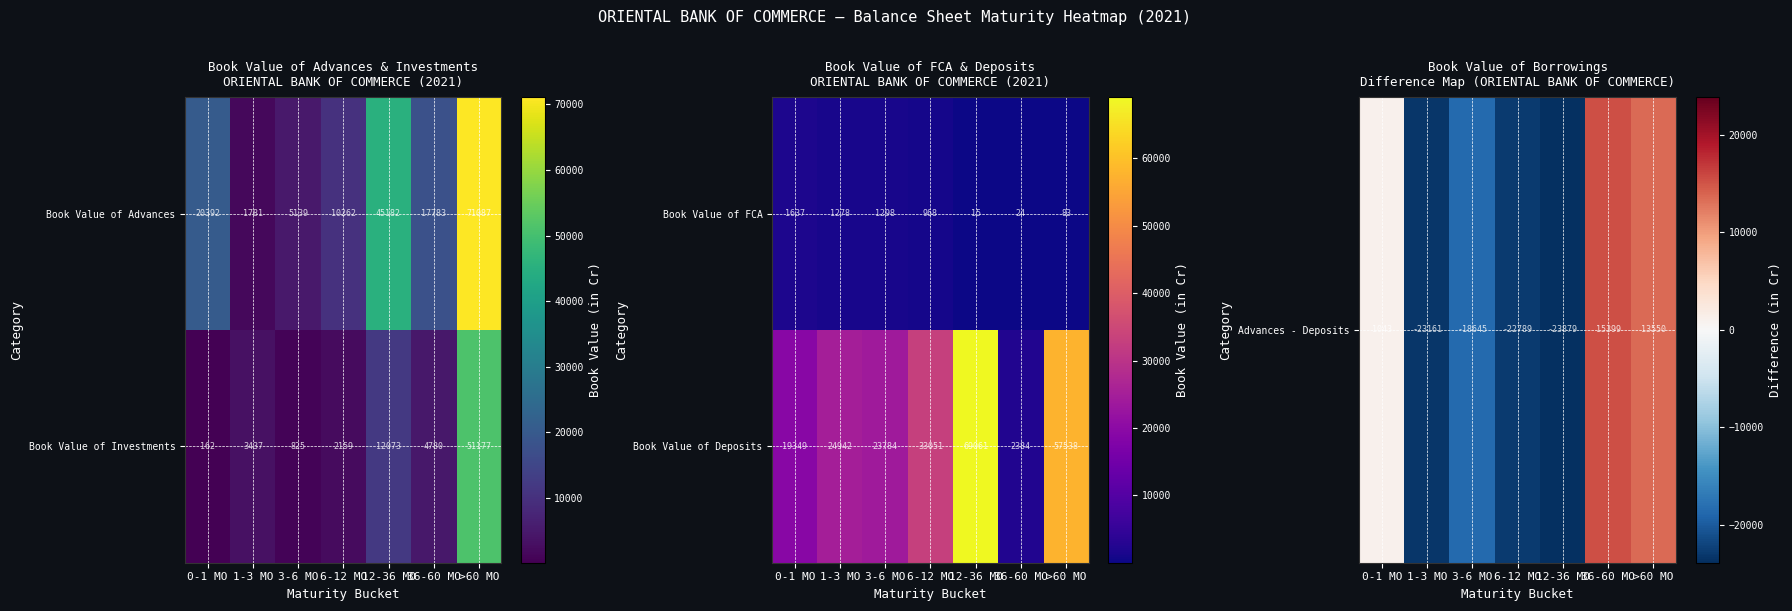

At how many categories does at least one series exceed 24989?

3